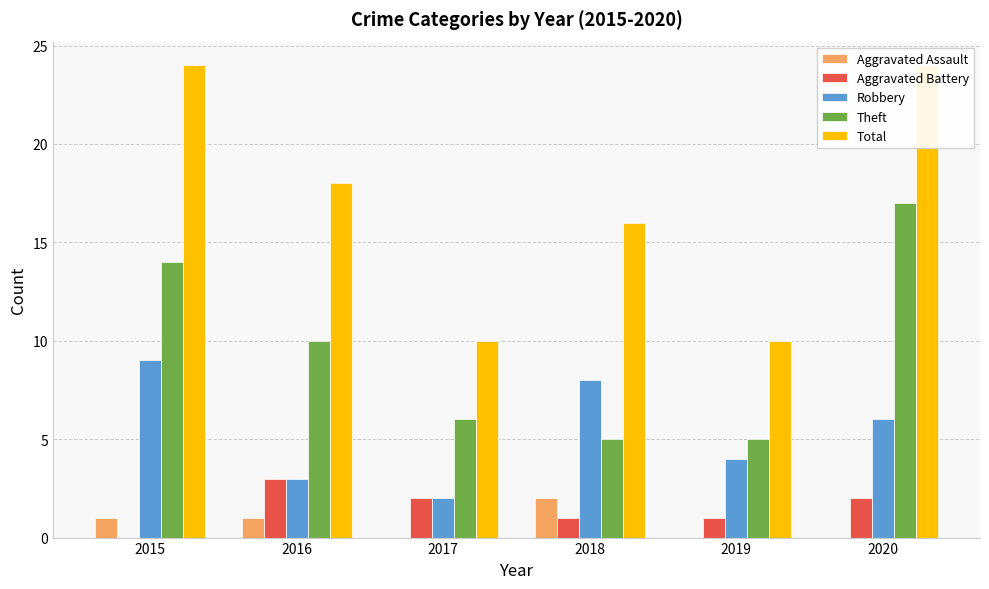

Which series has the largest range (max minus min)?

Total